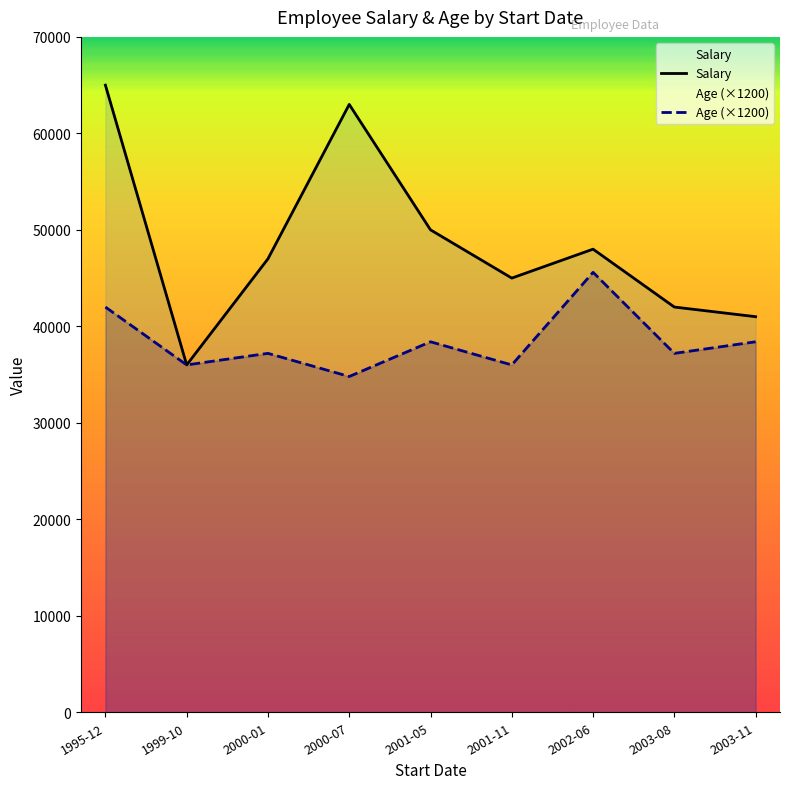

How many data points in Salary are above 47000?

4